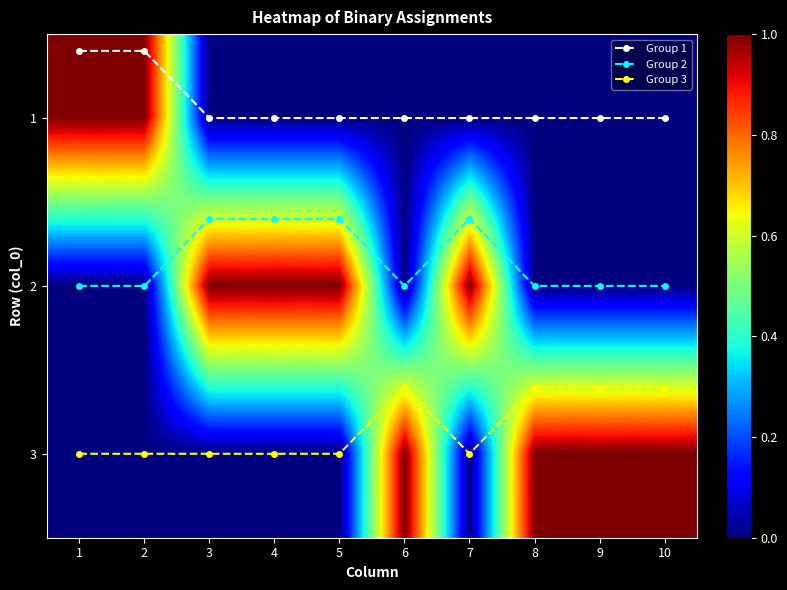

How many data points does each series have?

10